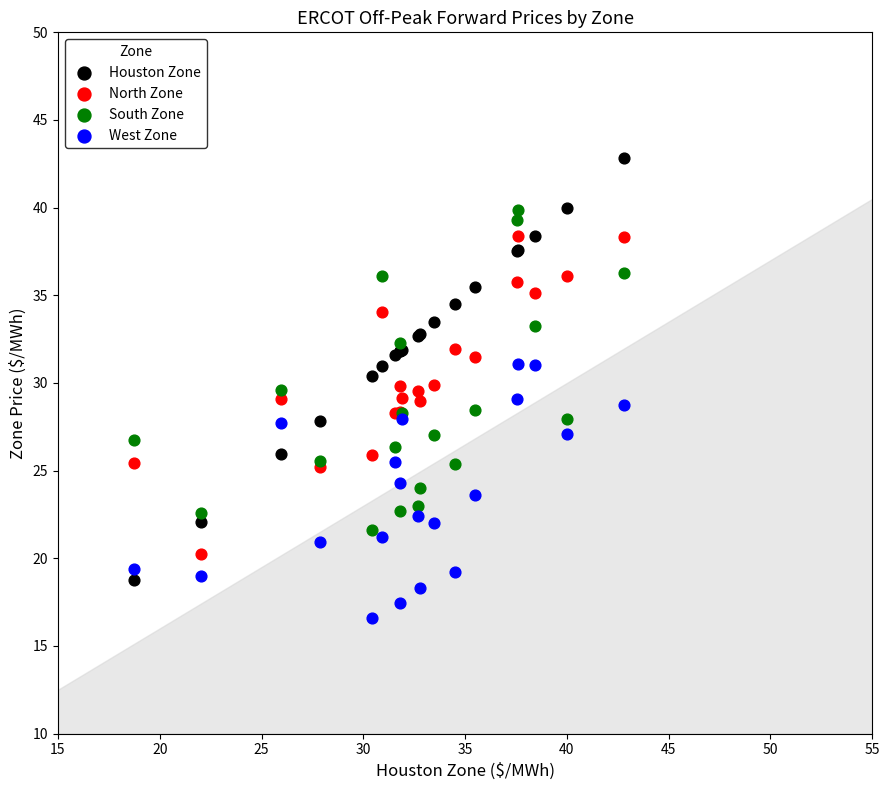

Which series contains the highest Y value?

Houston Zone